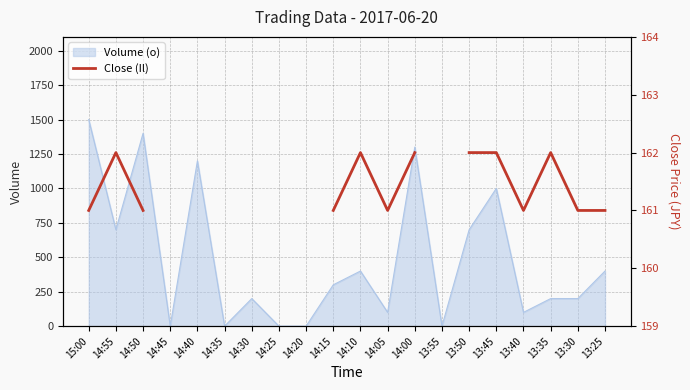

What is the difference between the maximum and second lowest values?

1.0